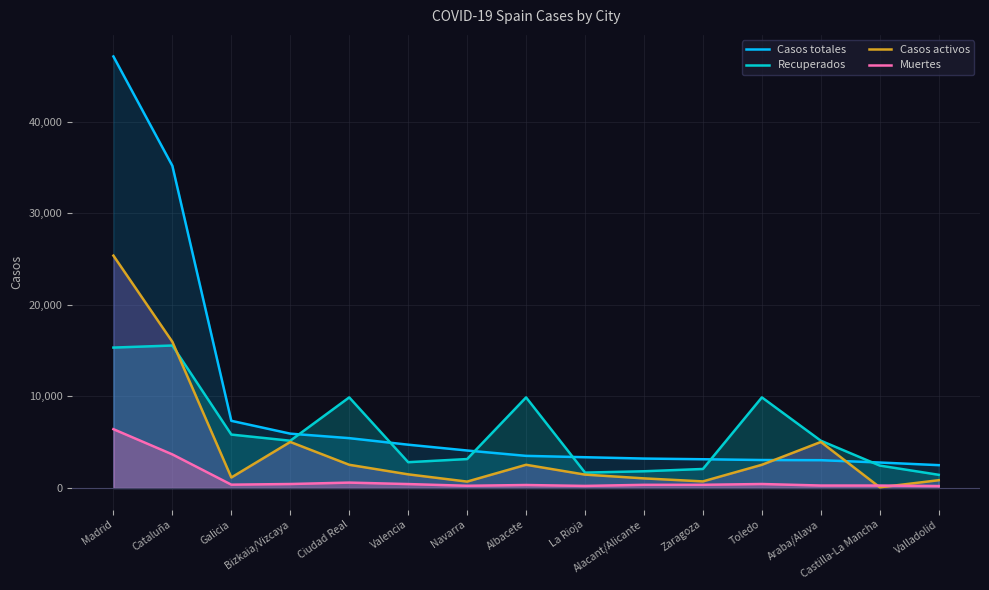

What is the sum of all Recuperados values?

92176